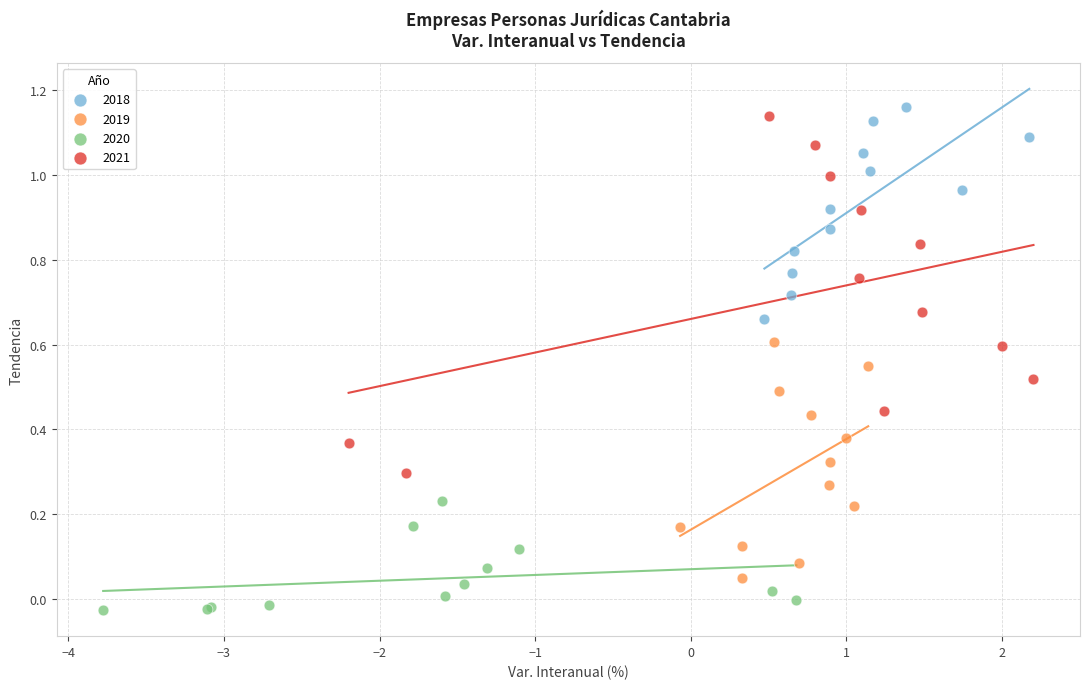

What are all the series names shown in the legend?

2018, 2019, 2020, 2021